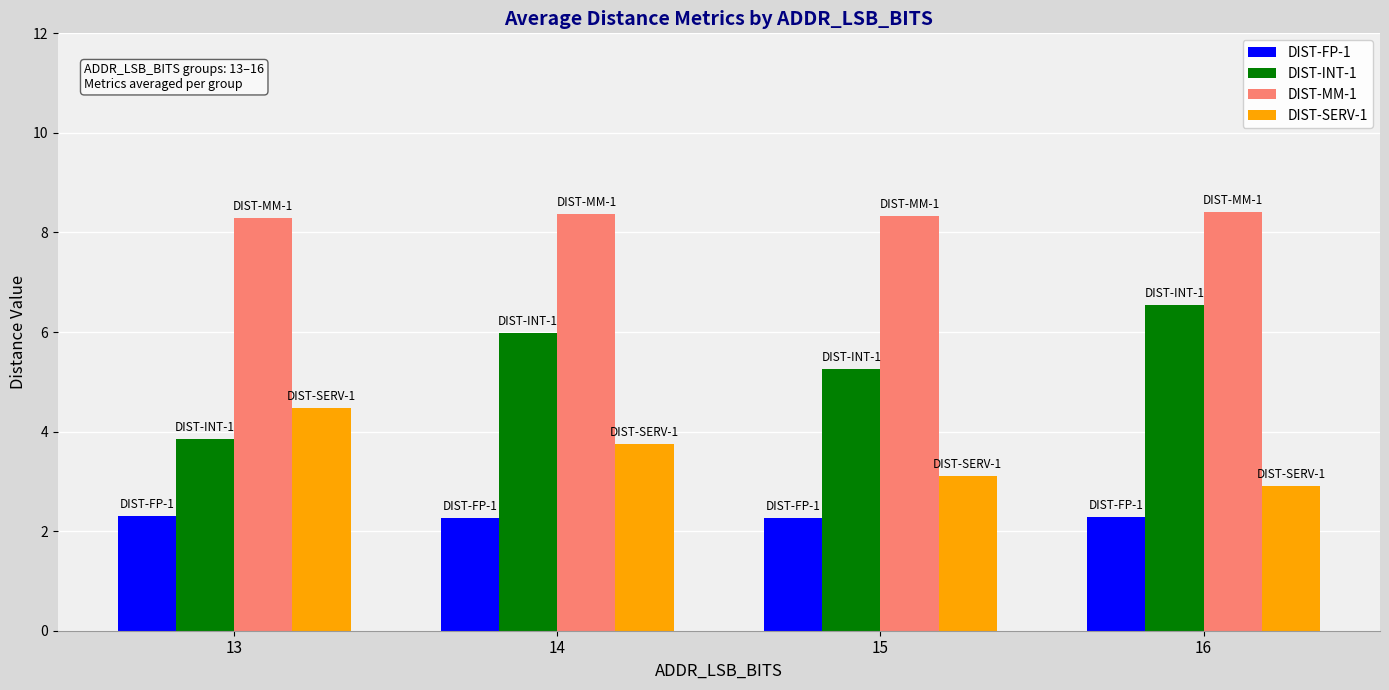

Between 15 and 16, which series saw the biggest shift?

DIST-INT-1